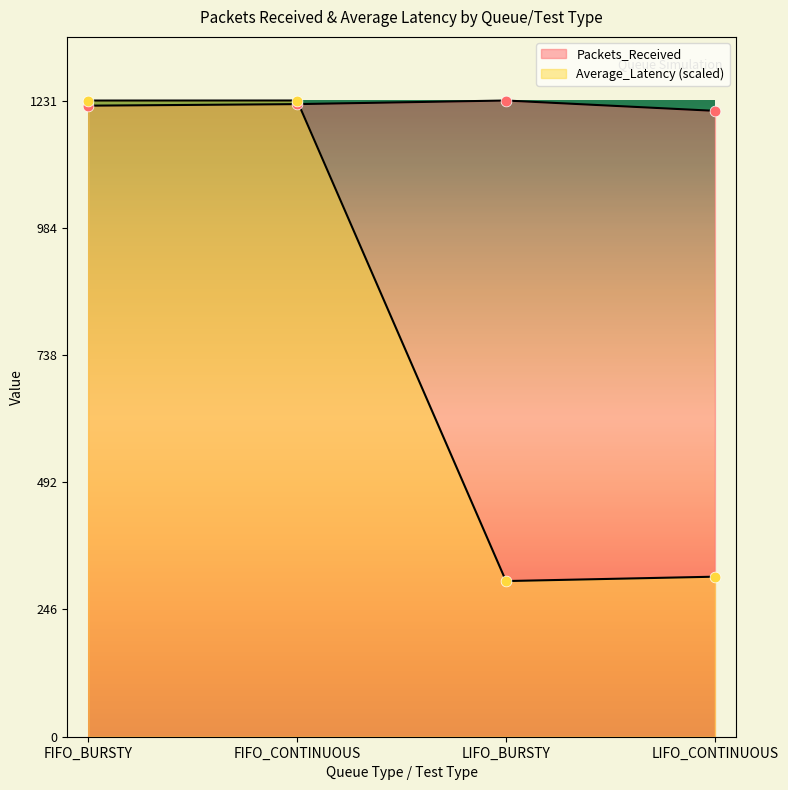

What is the total value across all series at LIFO_CONTINUOUS?

1520.7